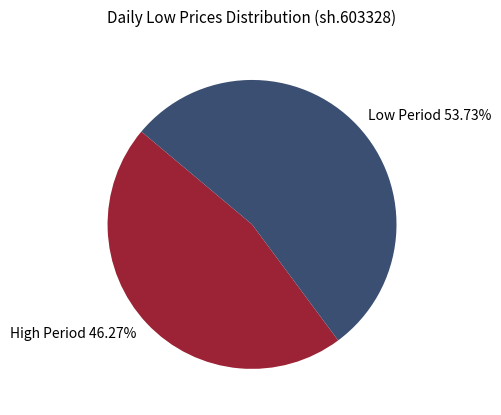

Does Low Period 53.73% represent more than half of the total?

Yes